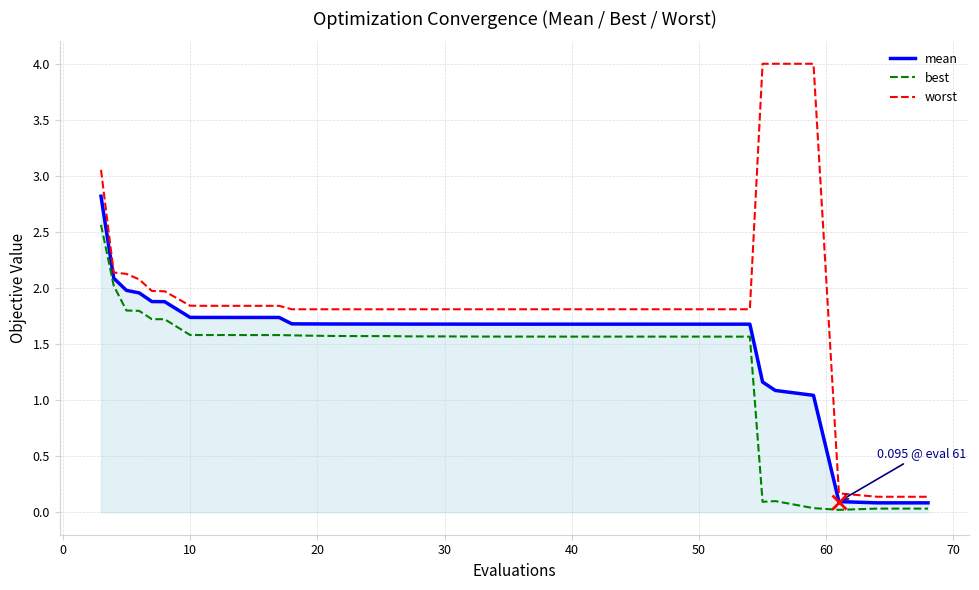

Count the number of data series in this chart.

3